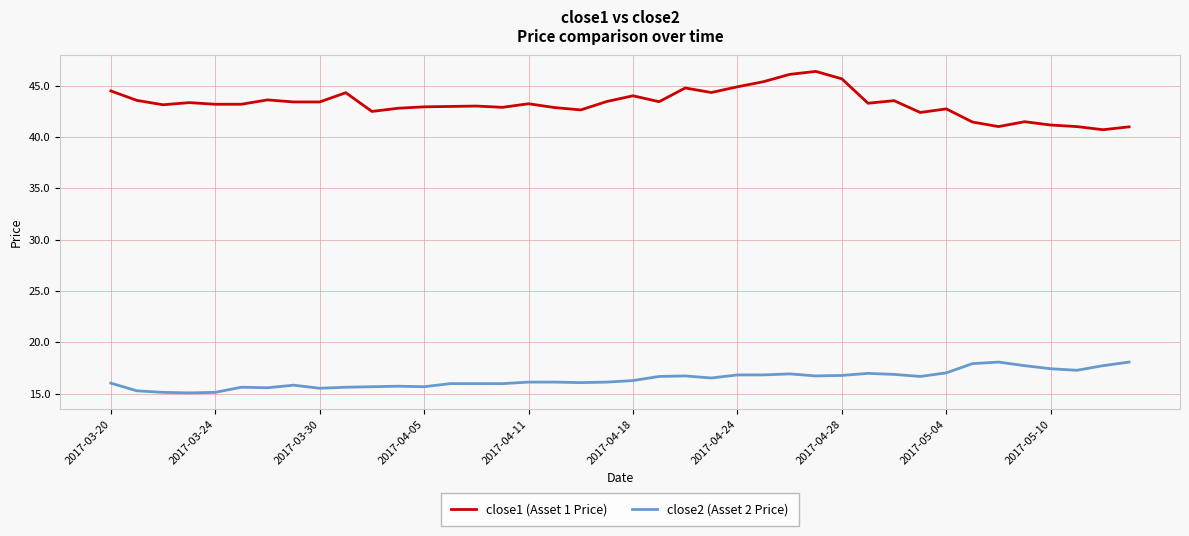

What is the difference between the maximum and minimum values in the close2 (Asset 2 Price) series?

3.0